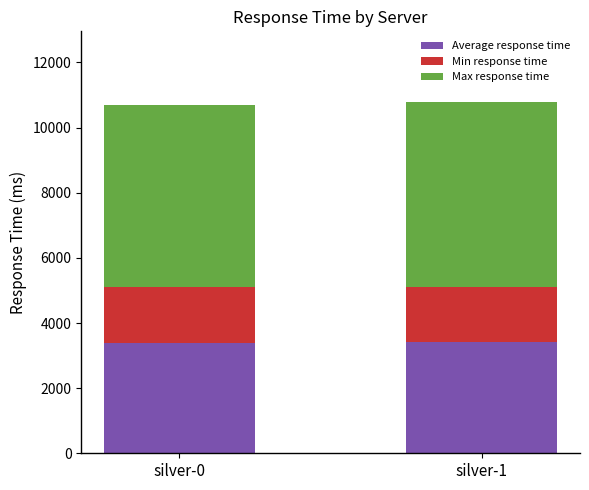

What is the total value across all series at silver-1?

10797